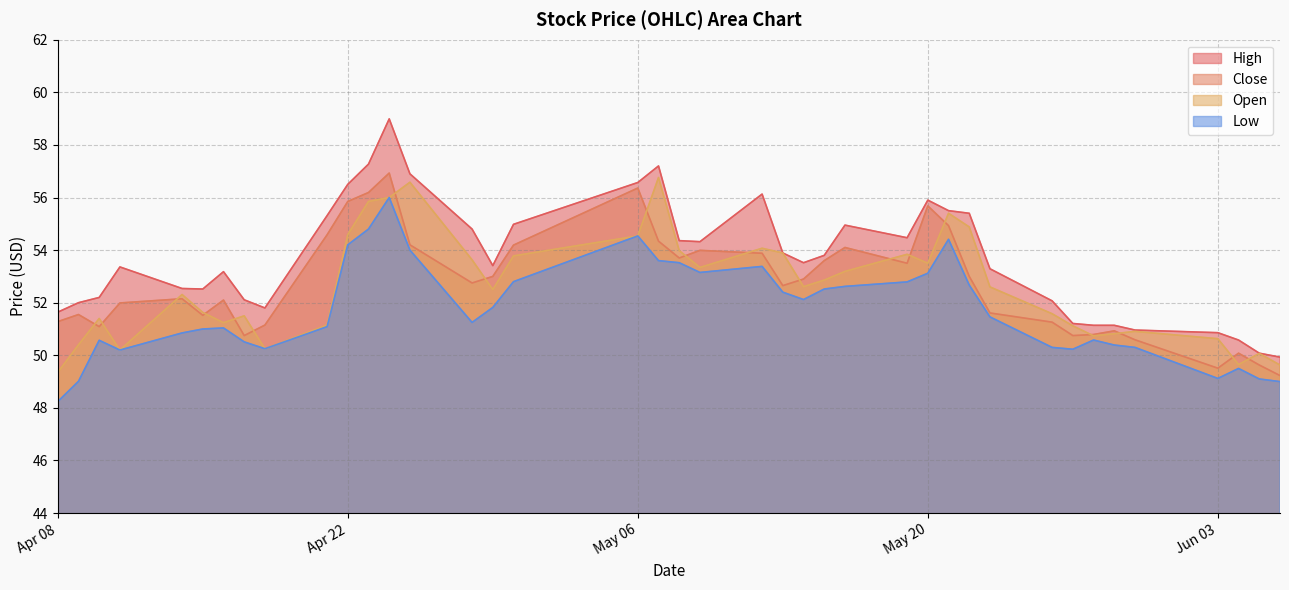

Is it true that close equals 33.7 at 2025-05-13?

False